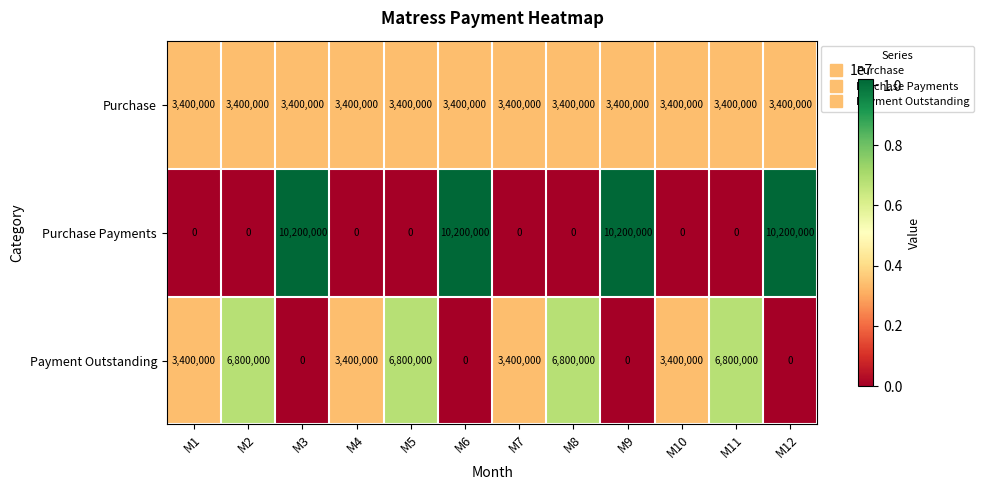

Which series has the largest range (max minus min)?

Purchase Payments